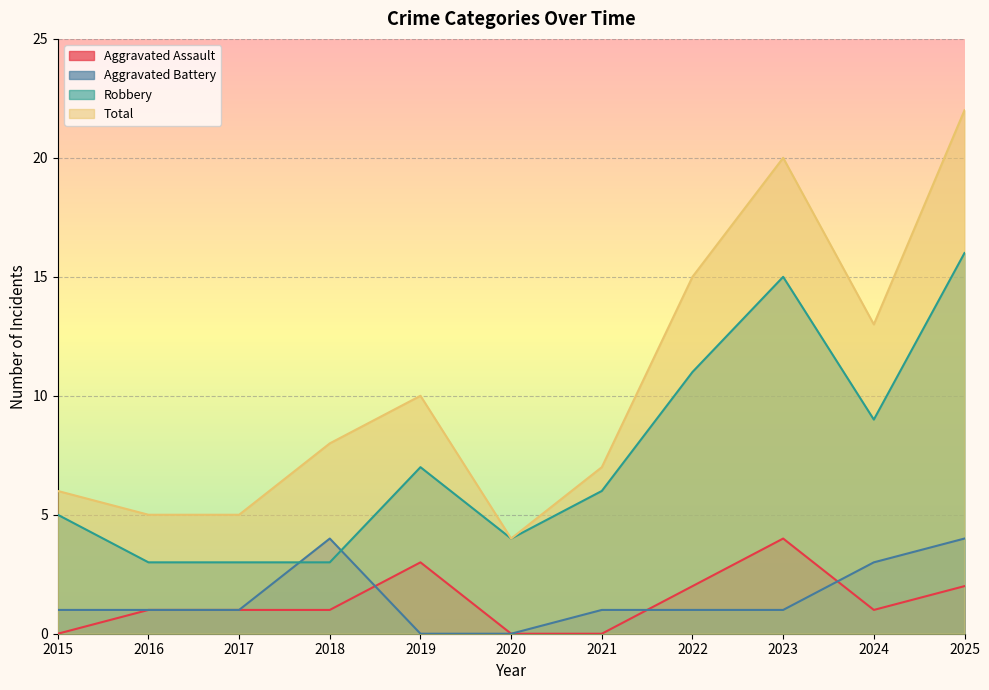

Where does the Robbery series first go above 6?

2019